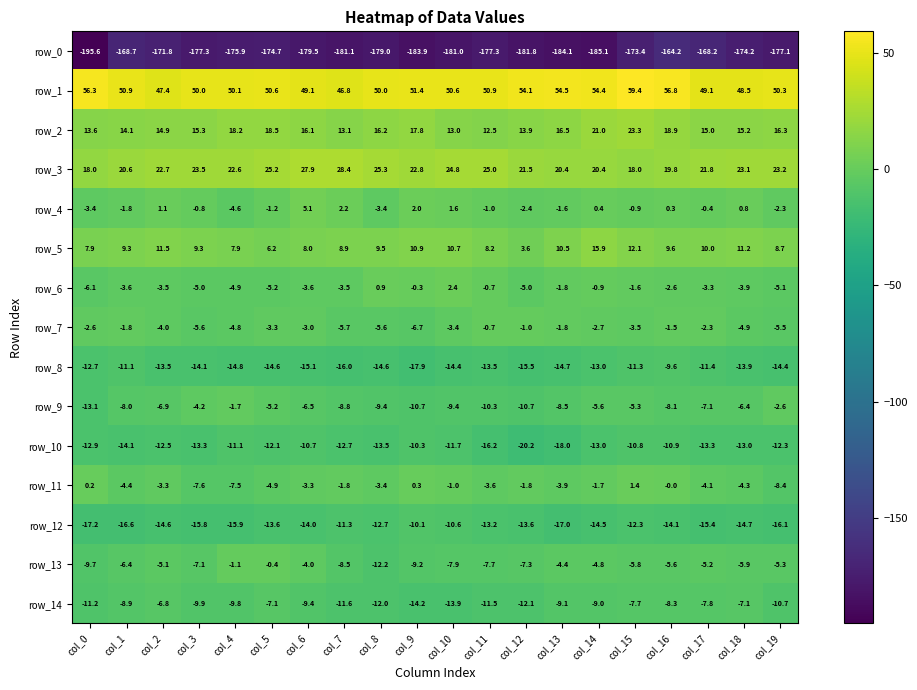

What is the difference between the row_11 values at col_9 and col_15?

1.1